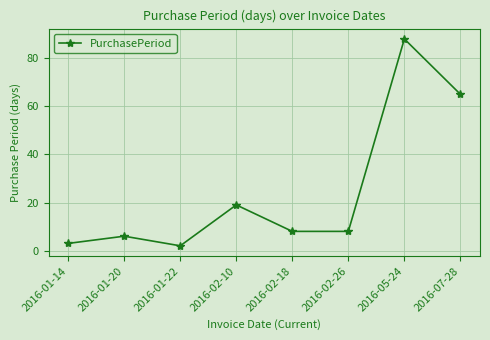

What position from the right is 2016-02-26?

3